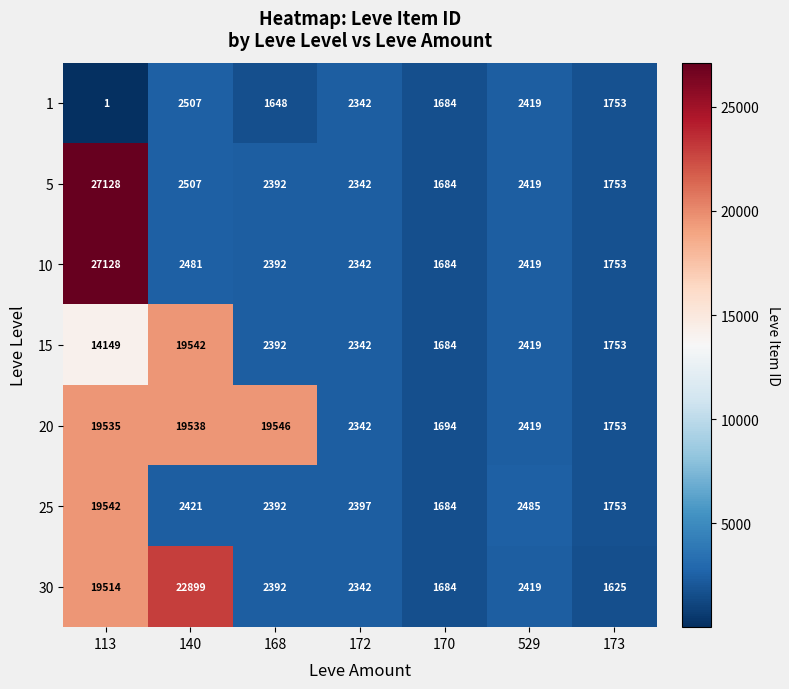

Rank the categories by 30 value from lowest to highest.

173, 170, 172, 168, 529, 113, 140